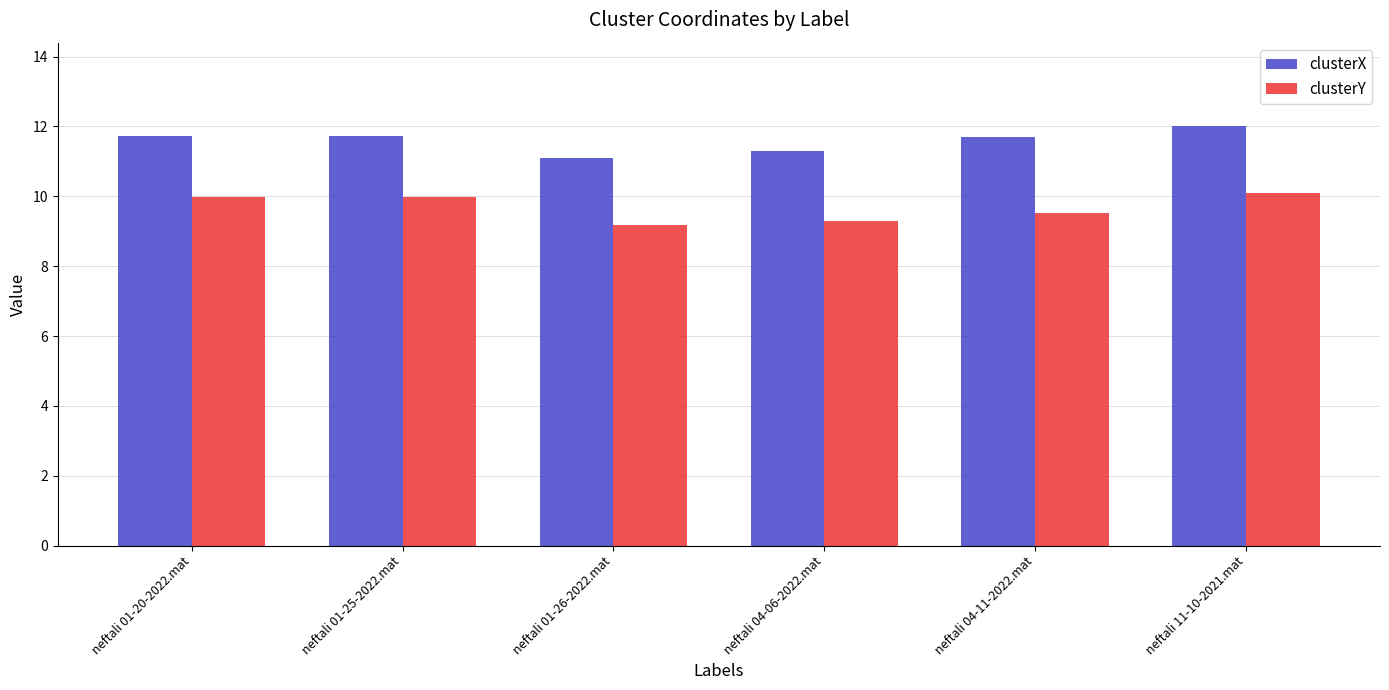

What is the average value of the clusterX series?

11.6